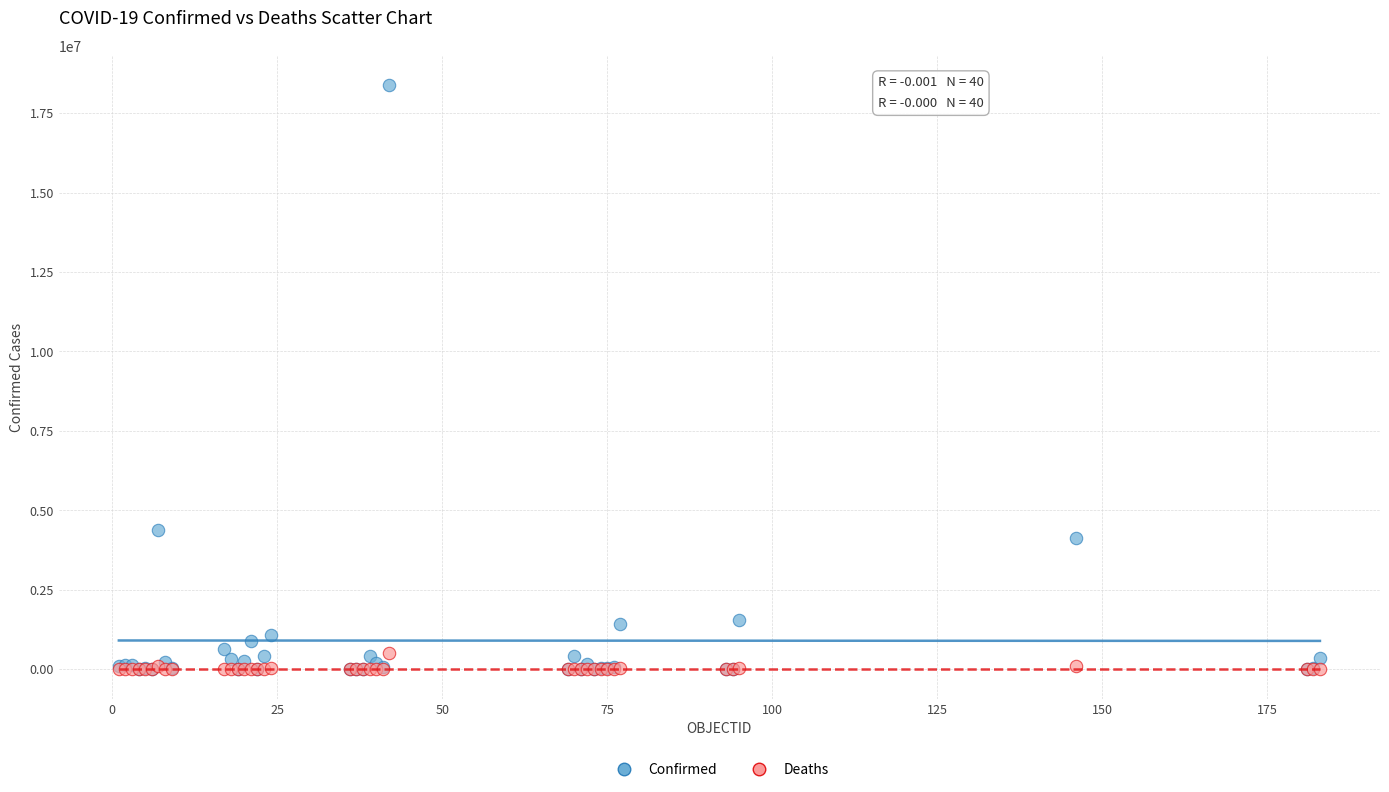

Across all series, what Y value is closest to 9193447?

4393142